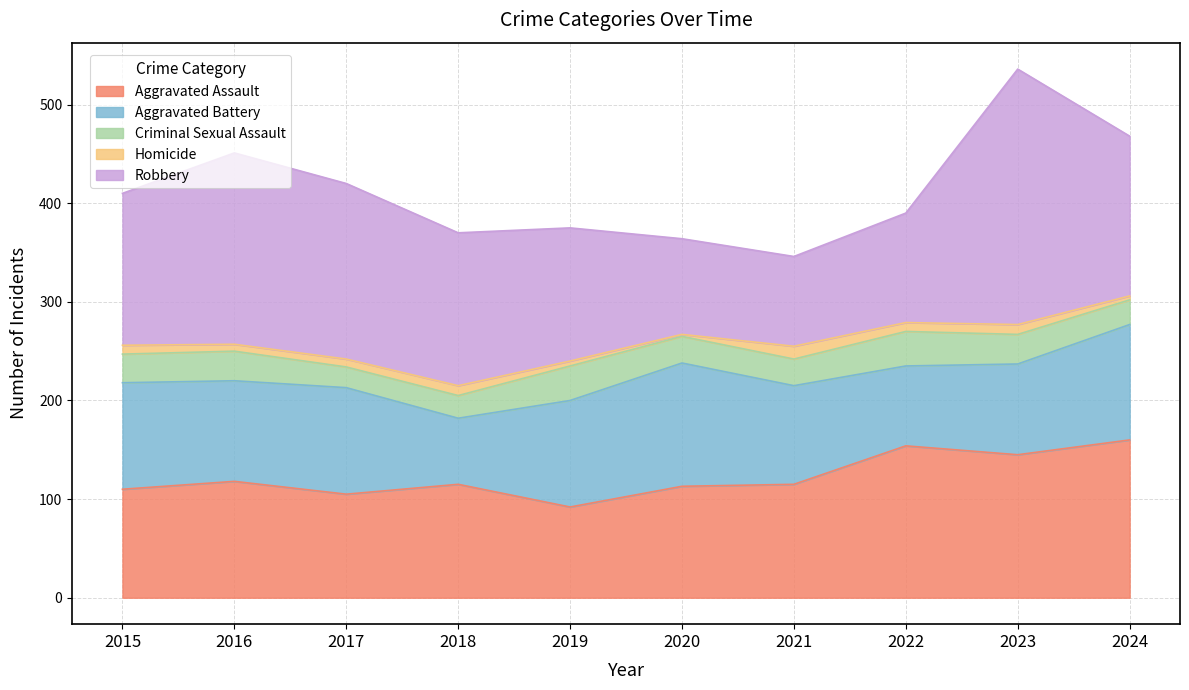

Where does the Aggravated Battery series first go above 108?

2020